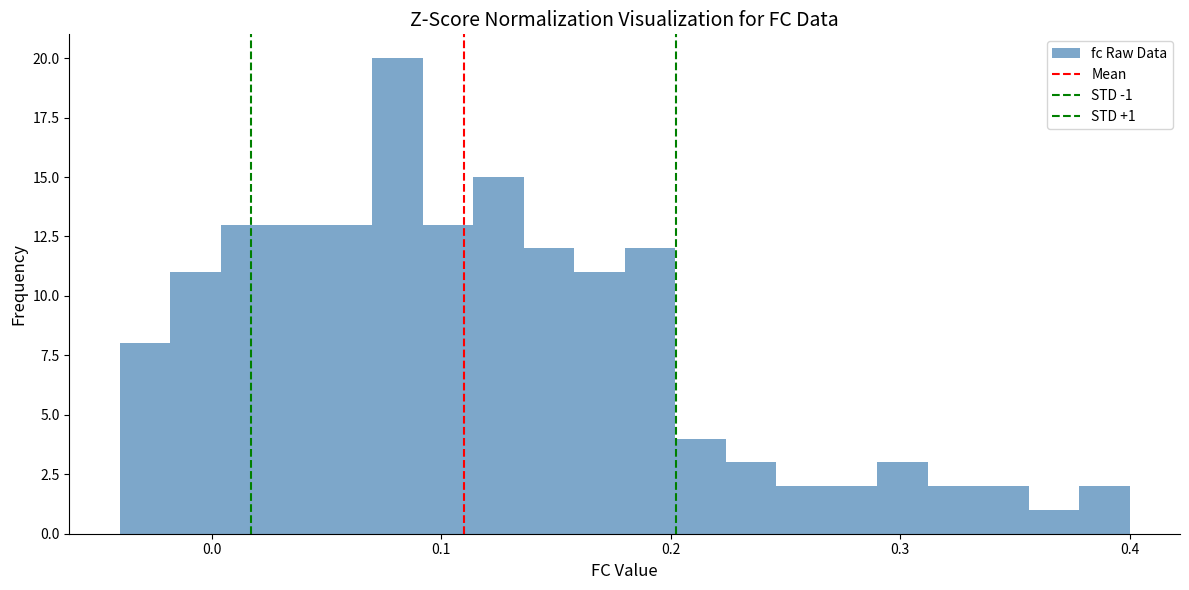

Read against the x-axis, roughly where is the centre of the tallest bar?

0.08